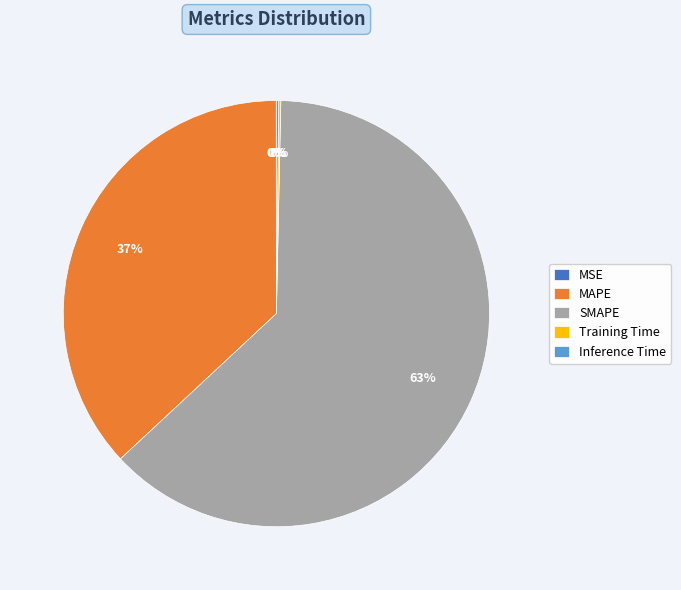

Which slice is the largest?

SMAPE